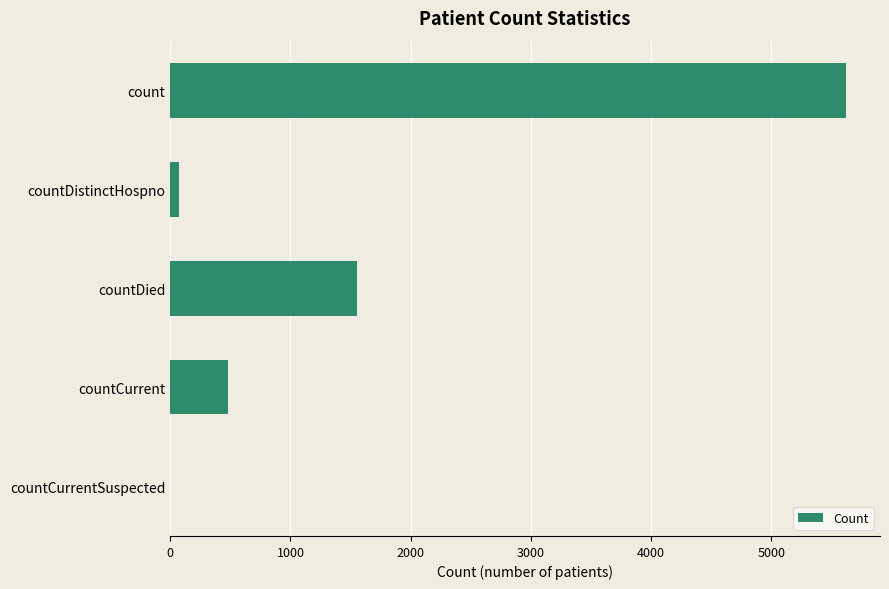

Between countCurrent and count, which is larger?

count